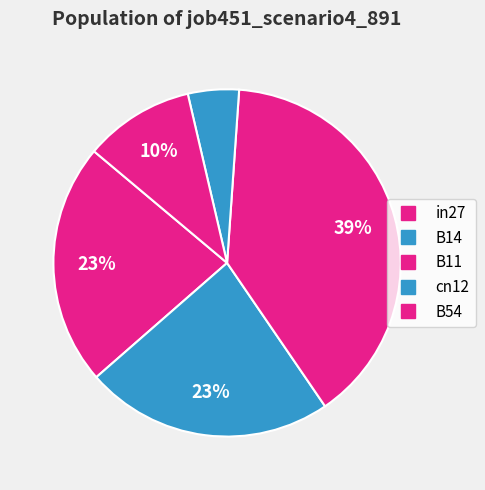

To the nearest percent, what is the difference between the B14 and B54 slice percentages?

13%